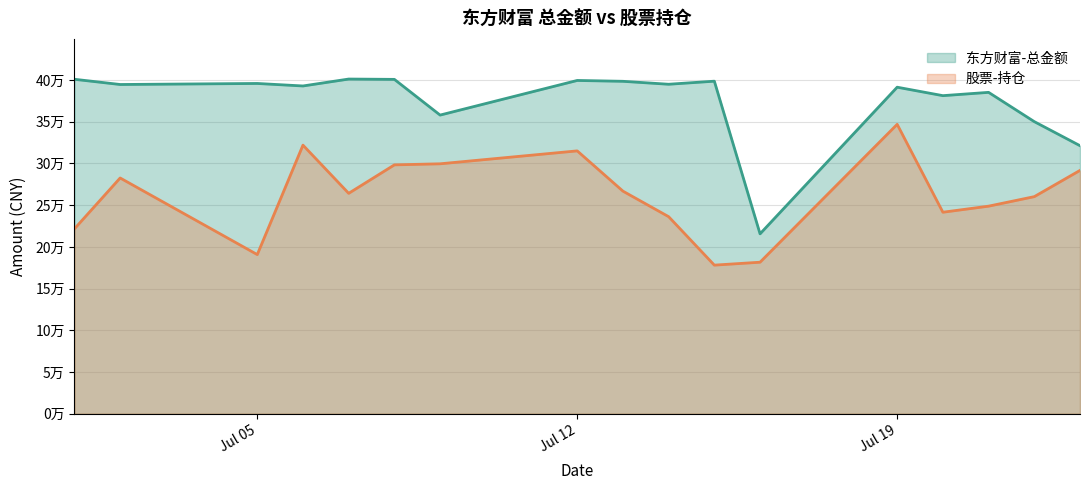

What are all the series names shown in the legend?

东方财富-总金额, 股票-持仓